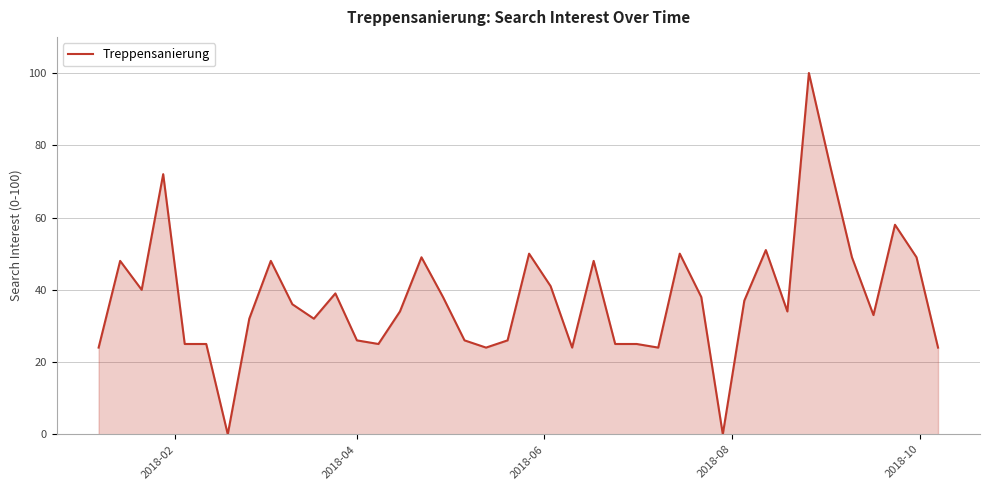

What is the maximum value shown in the chart?

100